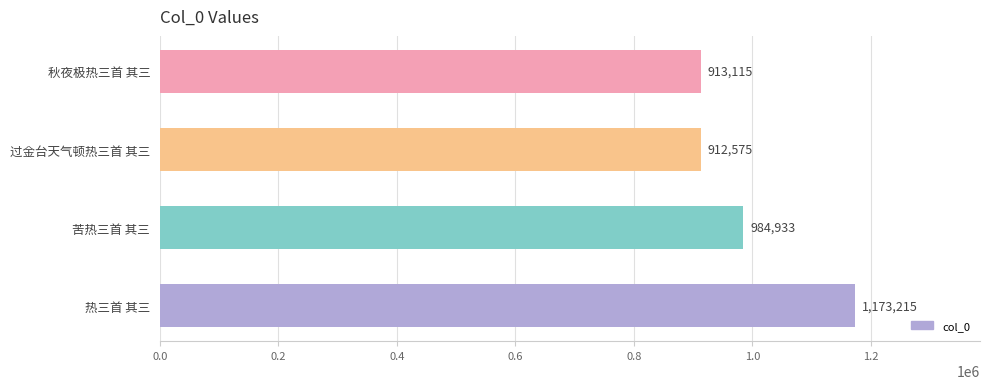

What is the ratio of the value at 秋夜极热三首 其三 to the value at 热三首 其三?

0.8